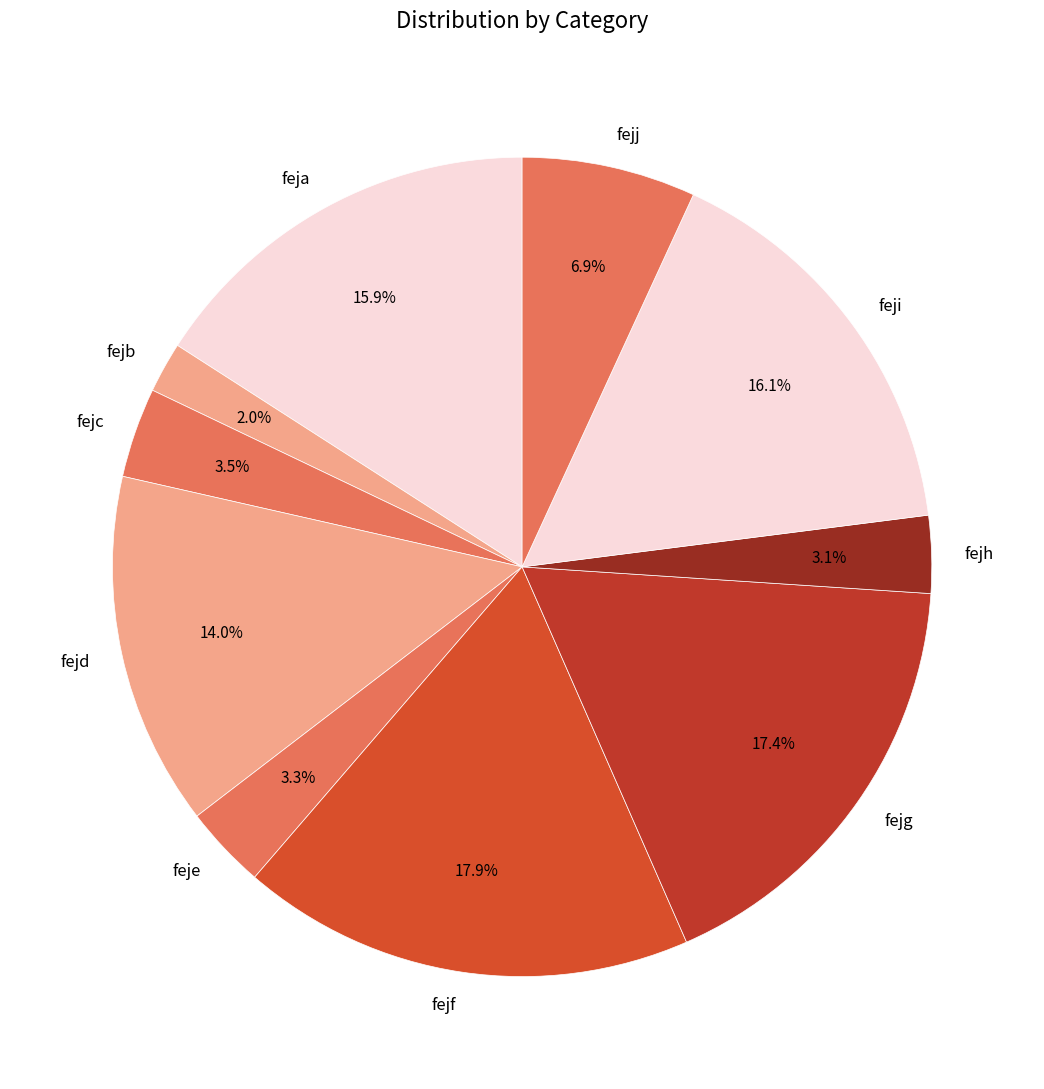

To the nearest percent, what is the difference between the fejg and feje slice percentages?

14%